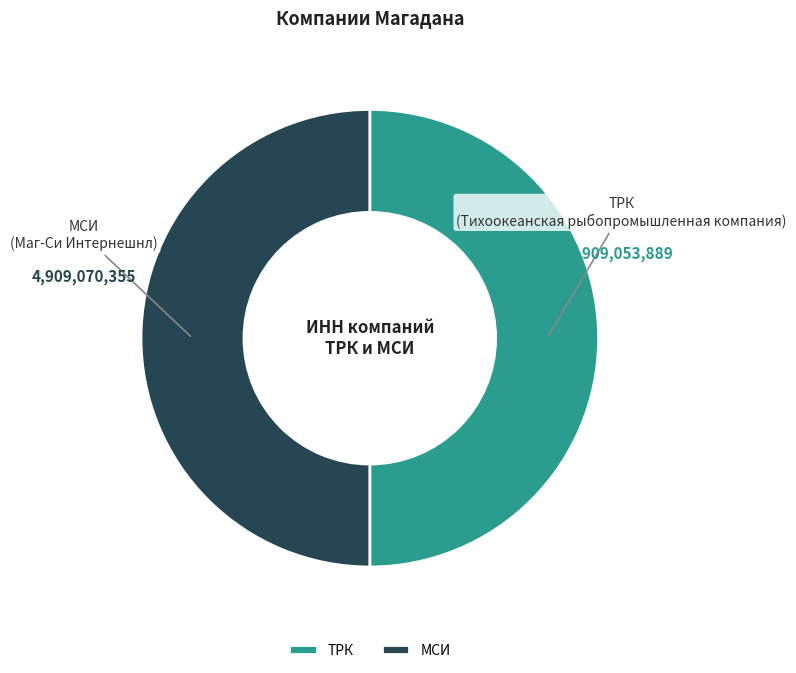

Approximately how many times larger is the value at ТРК compared to МСИ?

1.0